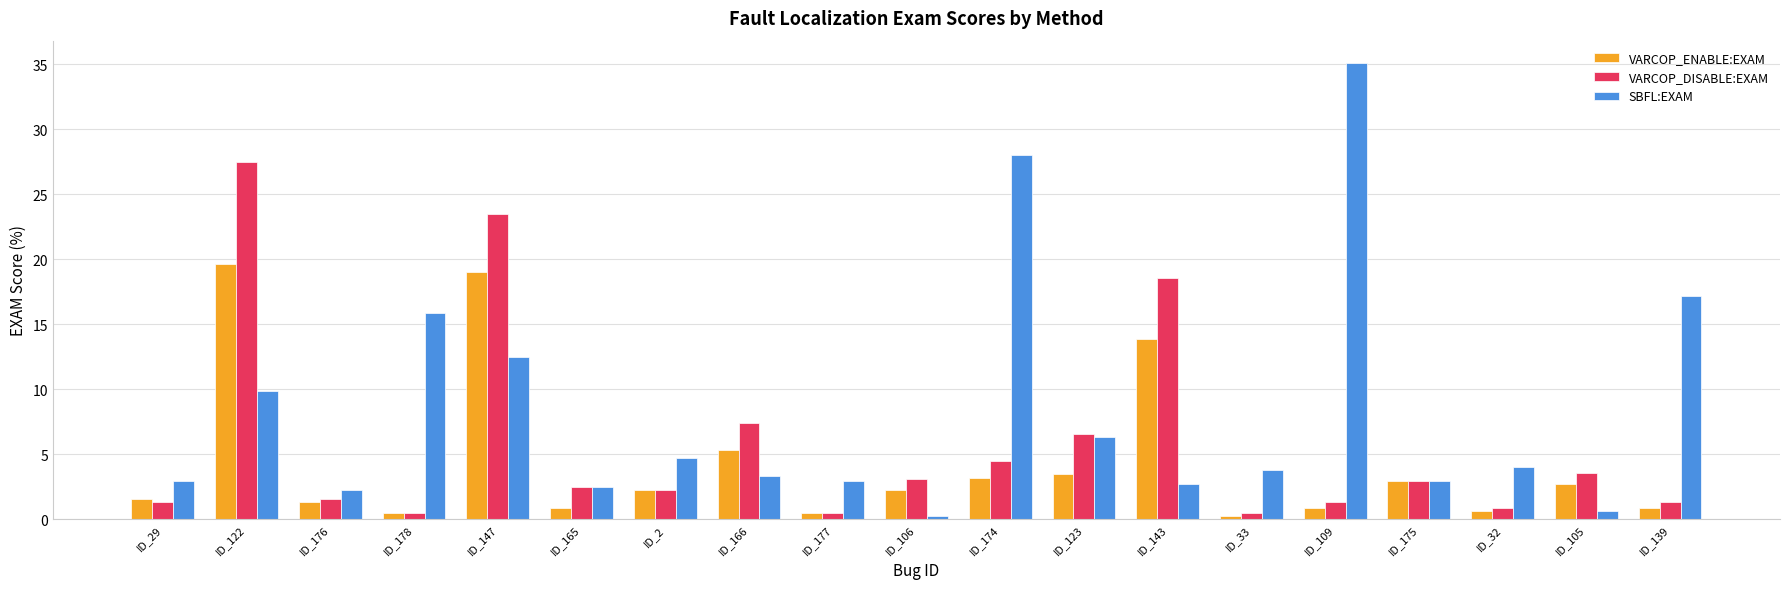

Where does the VARCOP_DISABLE:EXAM series first go above 2?

ID_122